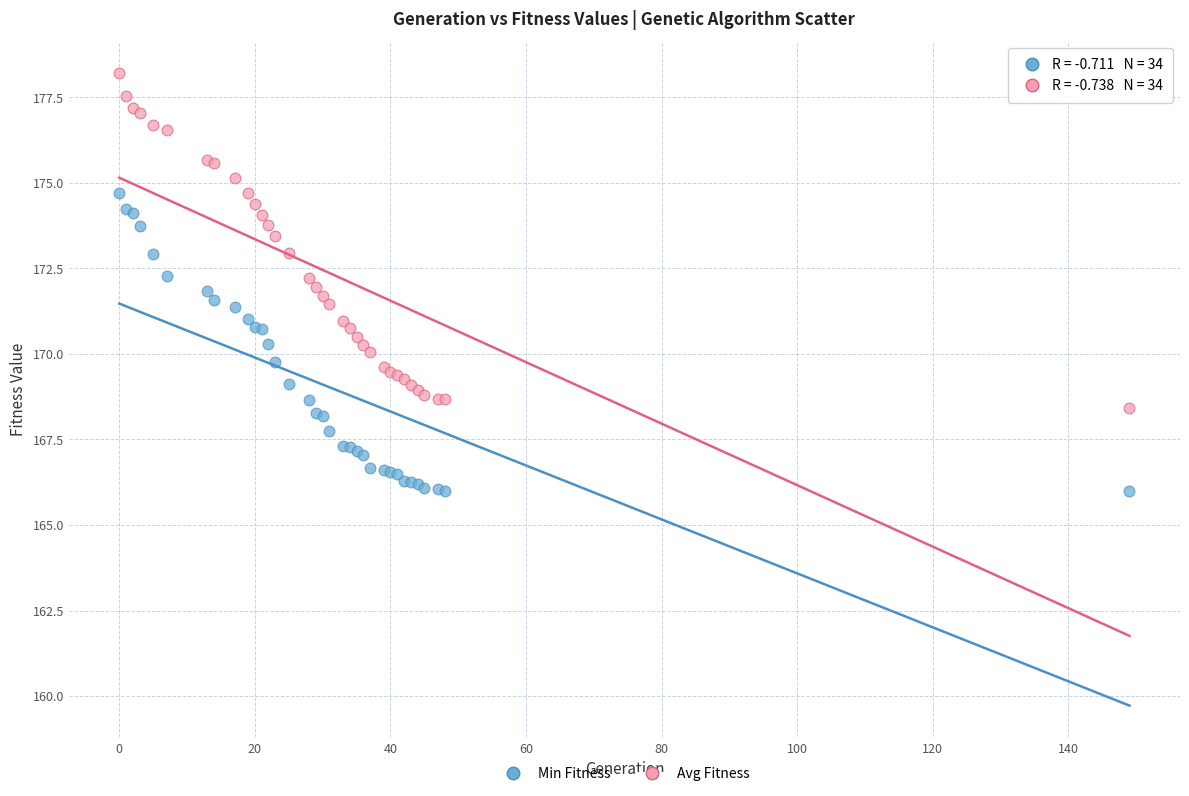

What is the X range (max minus min) for the scatter plot?

149.0